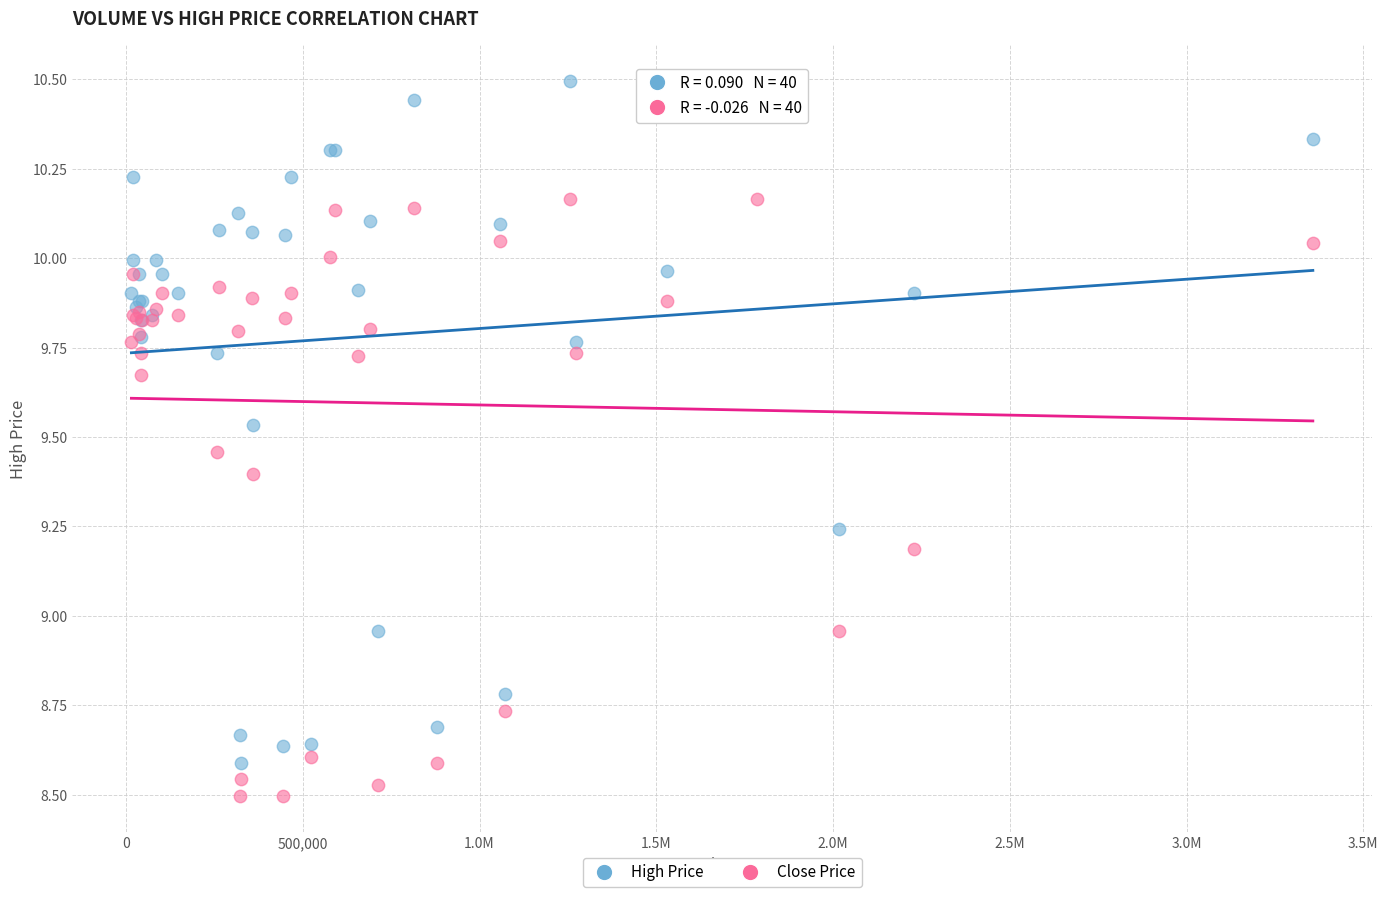

Which series has the largest Y range (max minus min)?

High Price